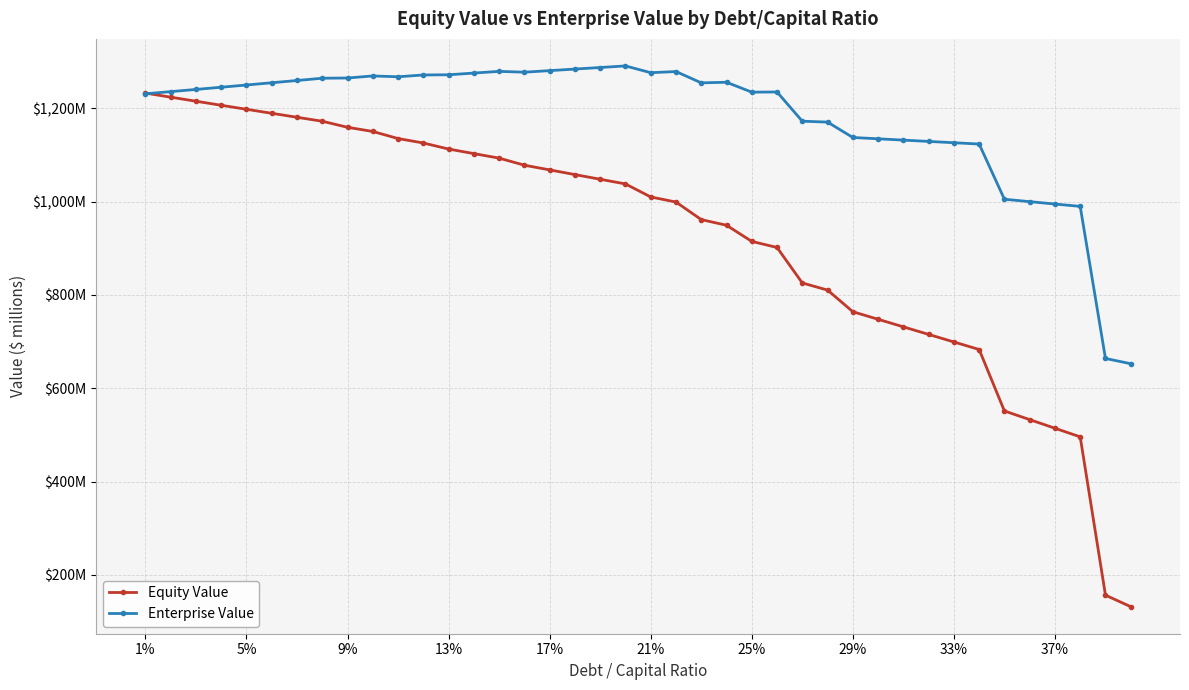

At which category is the sum across all series the highest?

1%